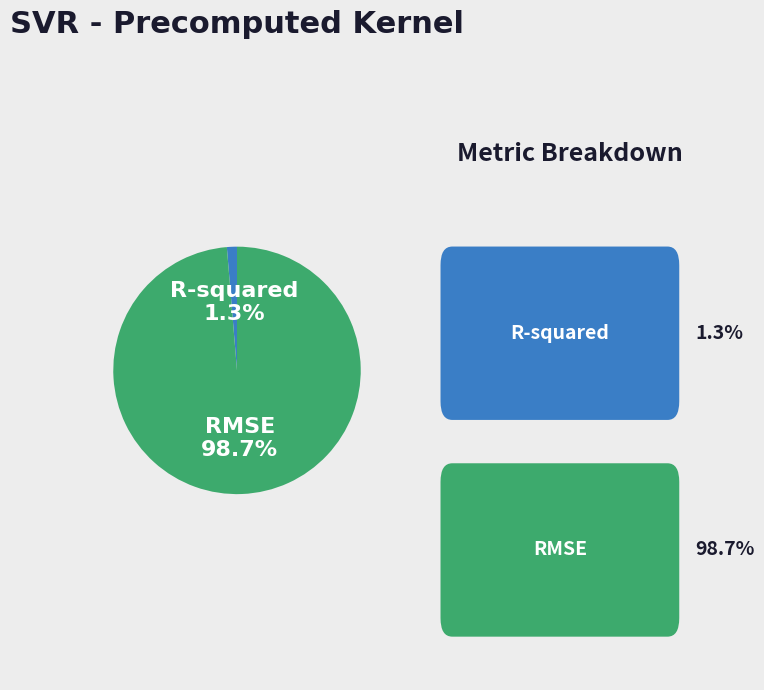

Is there any slice that represents more than half of the pie?

Yes